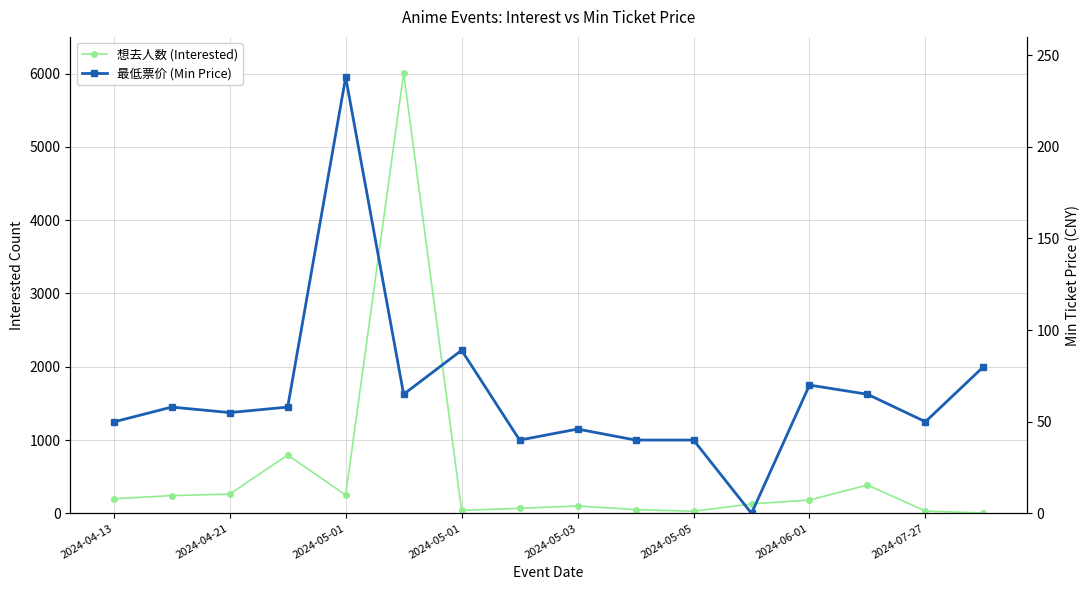

Rank the series by their maximum value, from highest to lowest.

想去人数 (Interested), 最低票价 (Min Price)